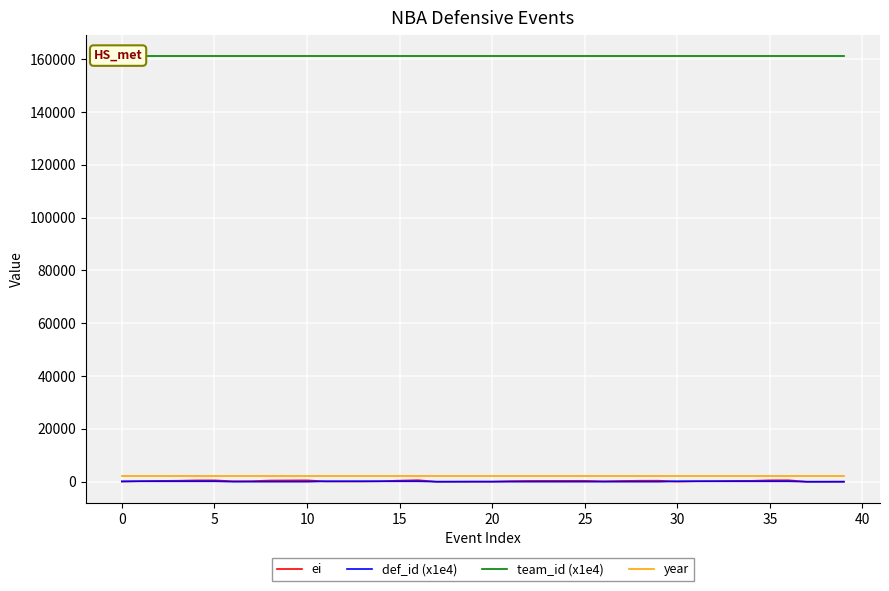

The value of year at 30 is 604.3. True or false?

False